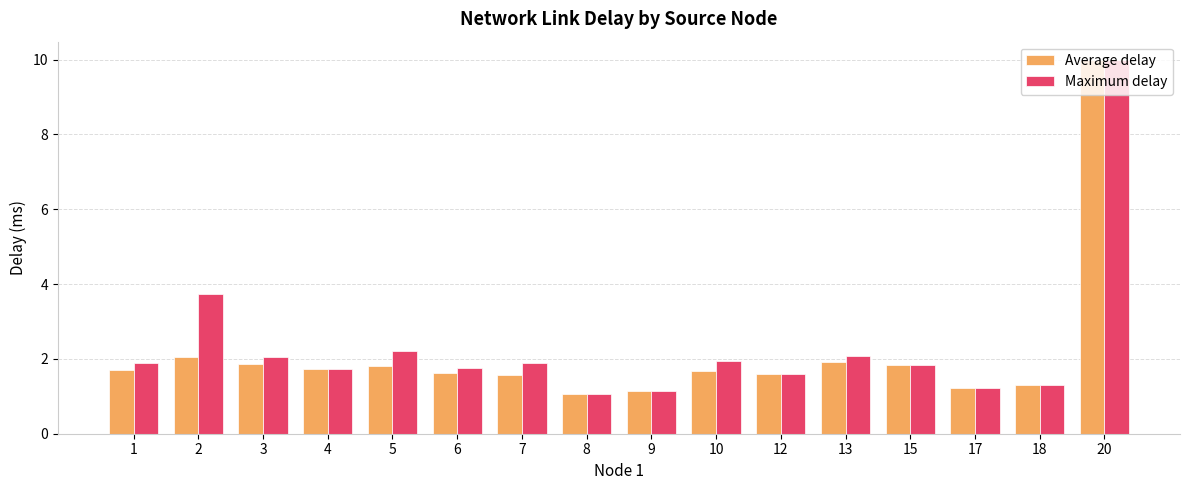

What are all the series names shown in the legend?

Average delay, Maximum delay